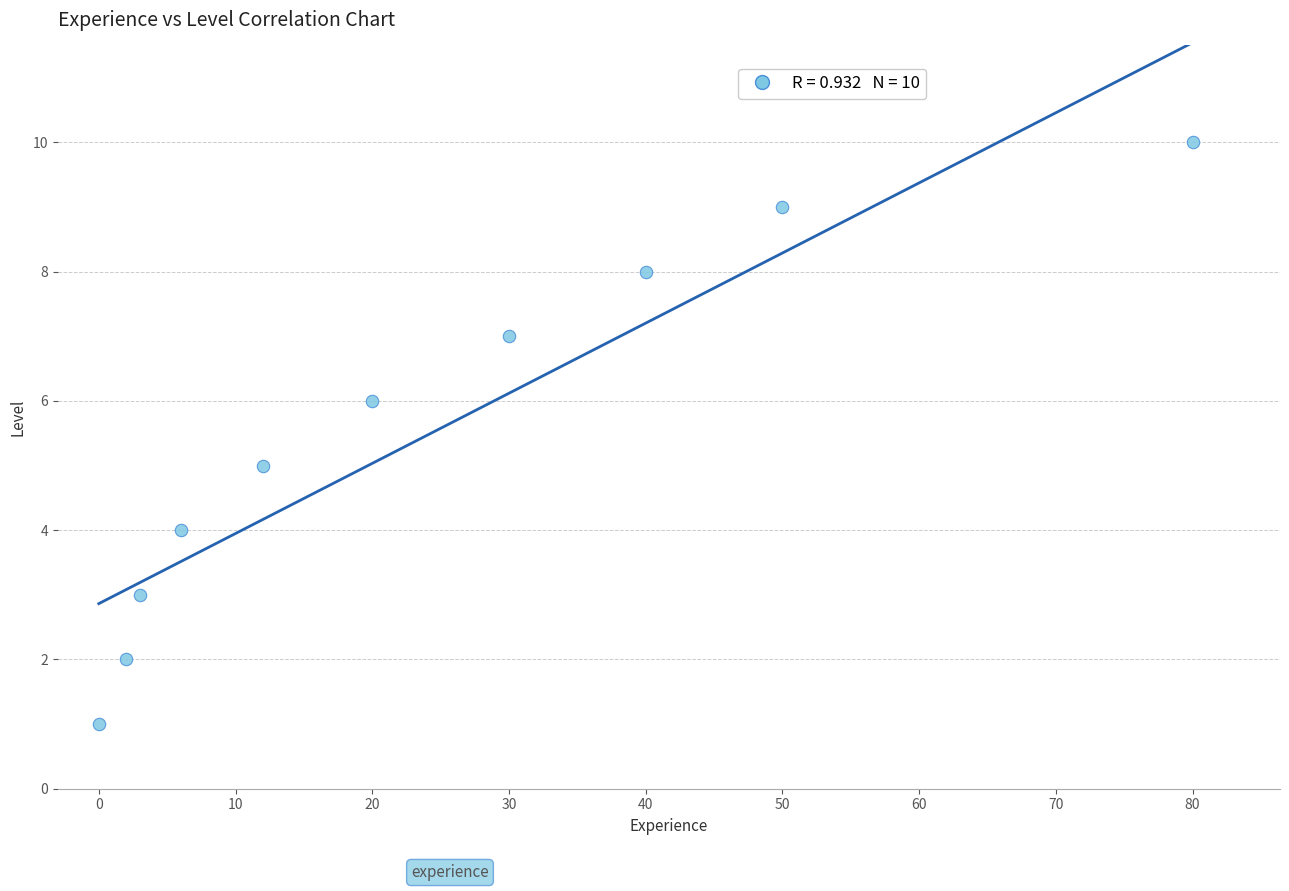

What is the range of Y values (max minus min)?

9